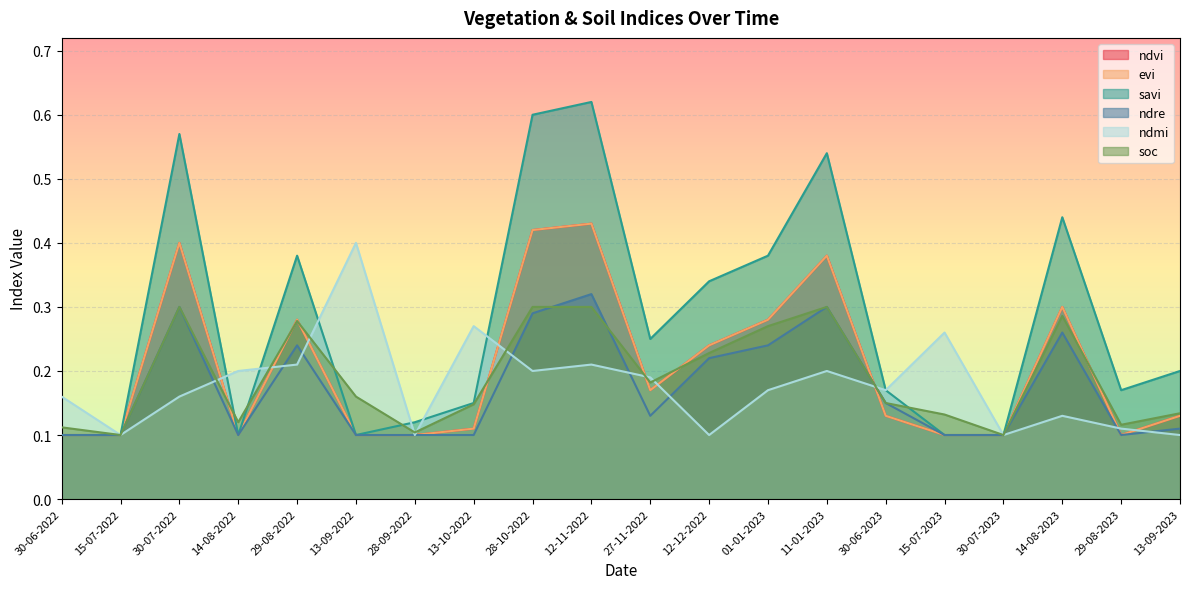

At how many categories does at least one series exceed 0?

20